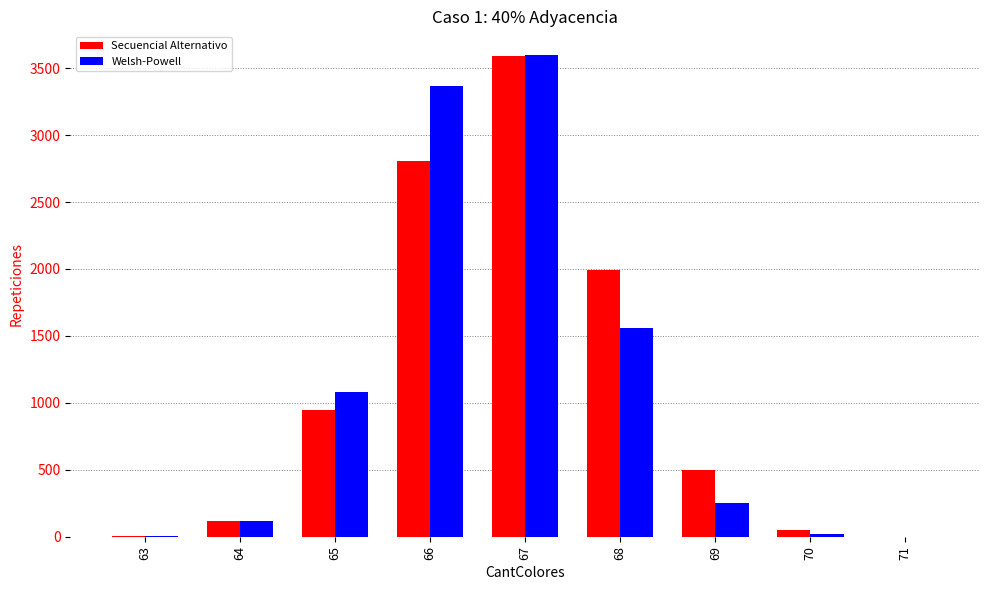

Which series has the widest spread of values?

Welsh-Powell